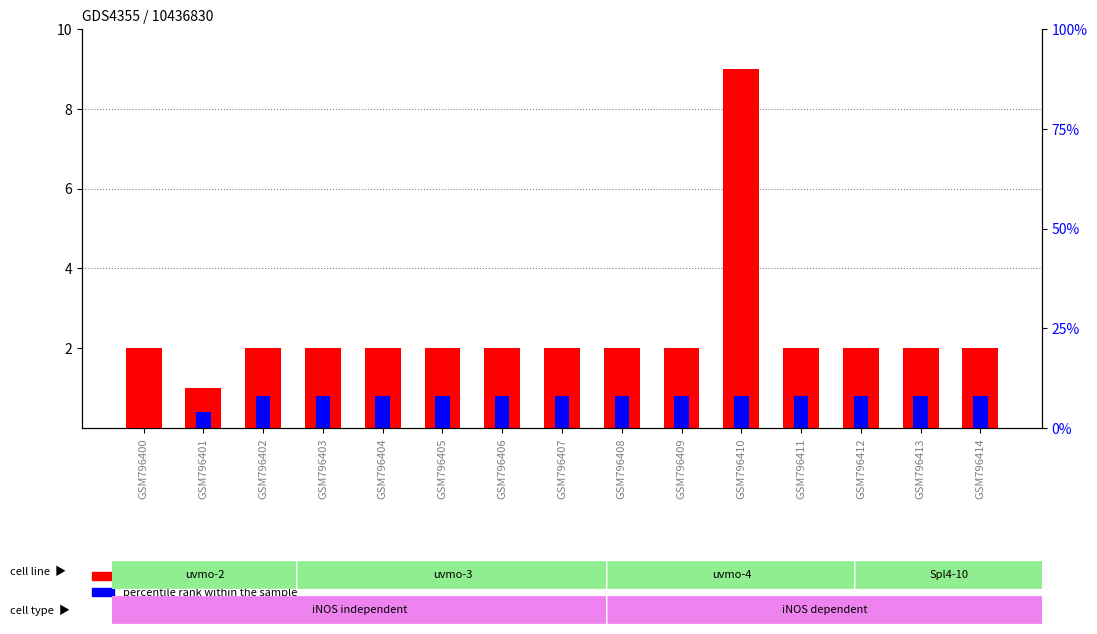

How many bars are there in each group?

2